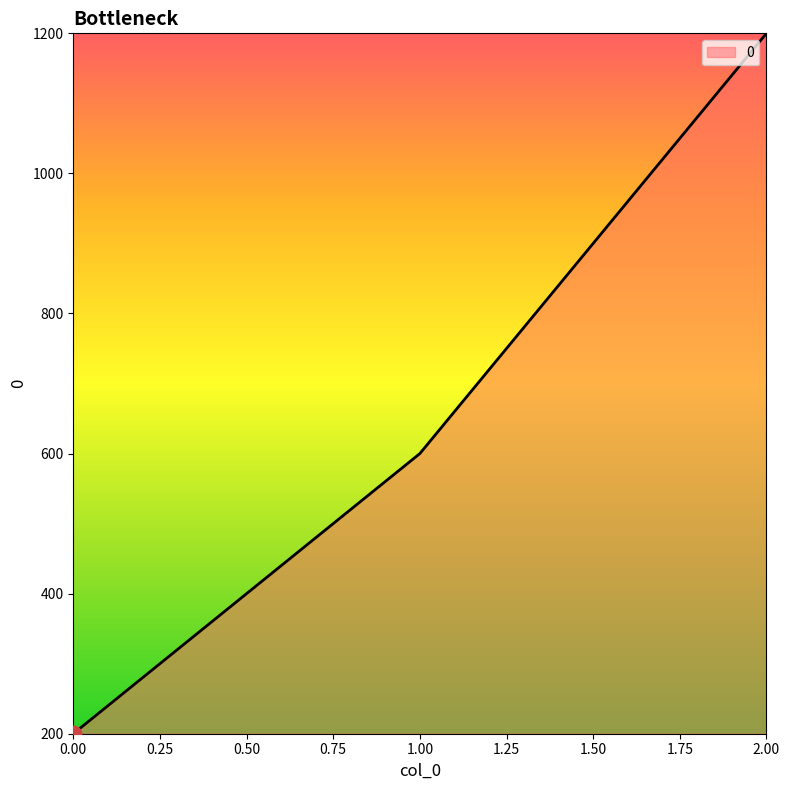

How many distinct data groups are displayed?

1